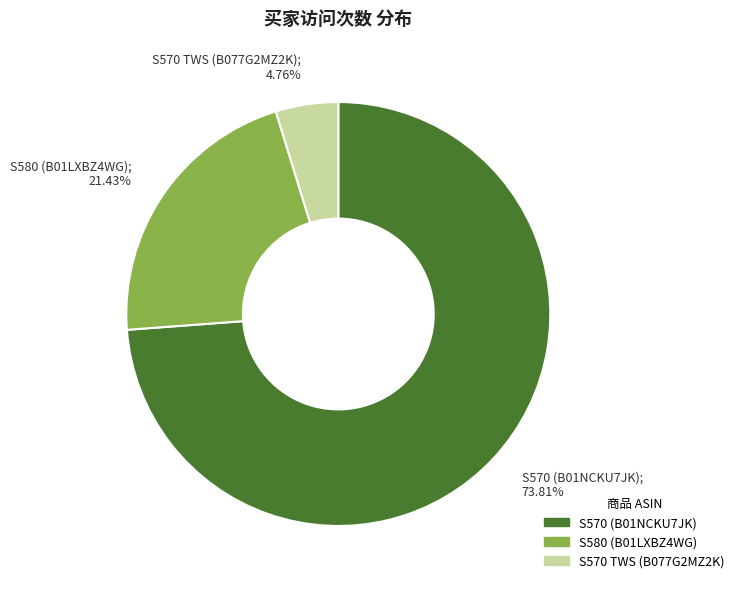

Rank the categories by value from lowest to highest.

S570 TWS (B077G2MZ2K); 4.76%, S580 (B01LXBZ4WG); 21.43%, S570 (B01NCKU7JK); 73.81%